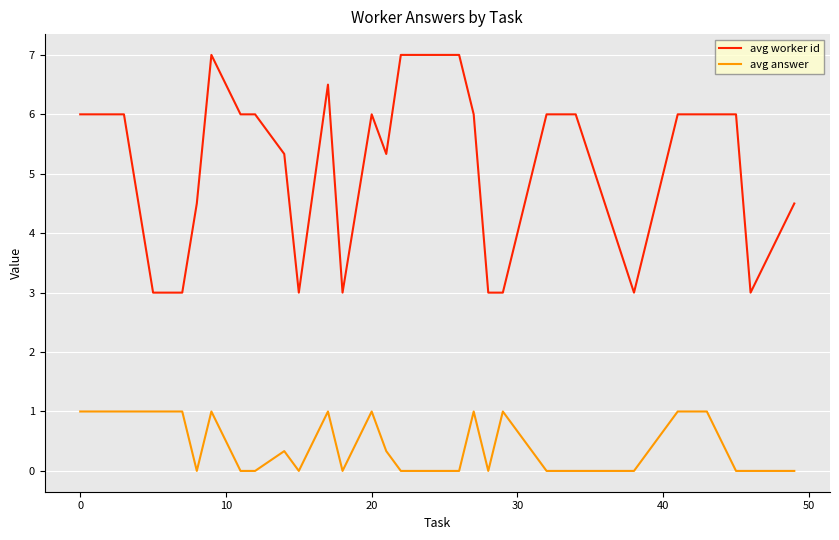

Which series has the largest total across all categories?

avg worker id